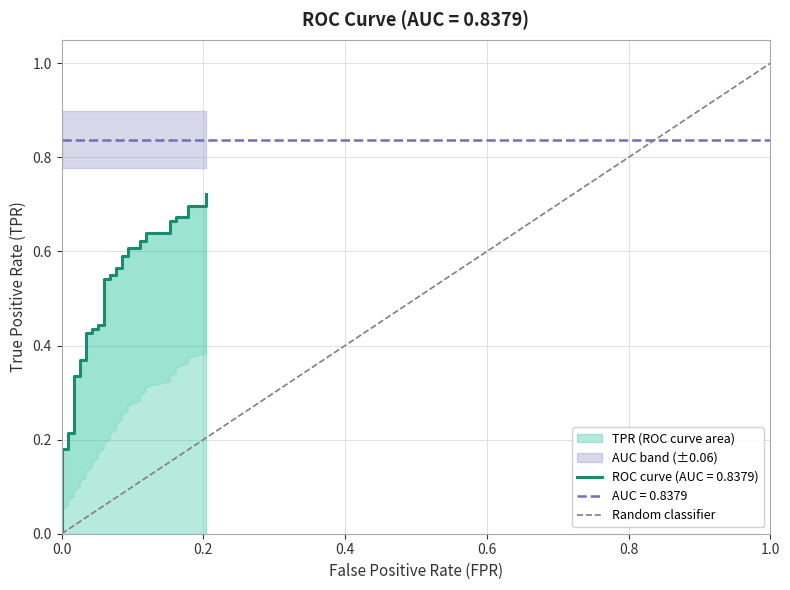

Does the chart display data point markers on the line(s)?

No